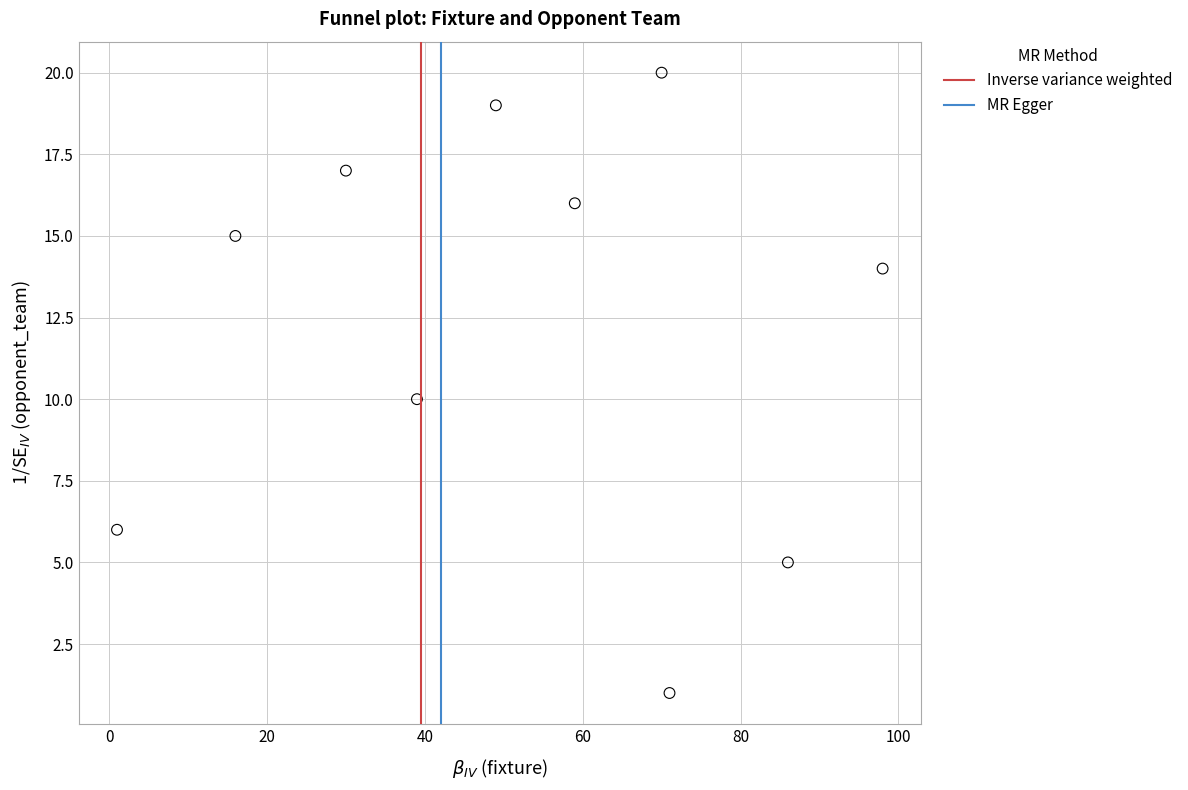

What is the range of Y values (max minus min)?

19